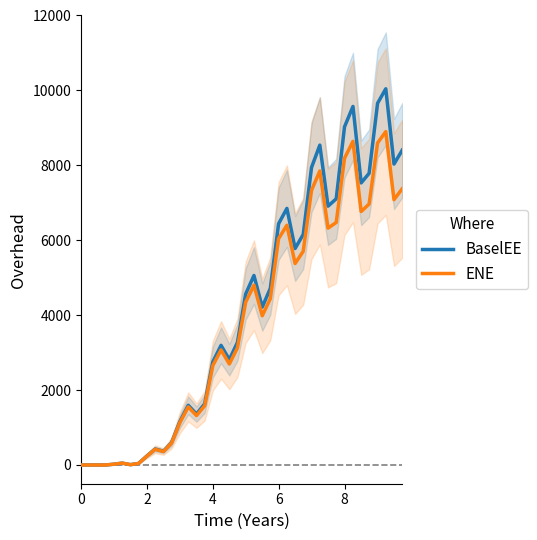

What is the highest value of the ENE series?

8899.5